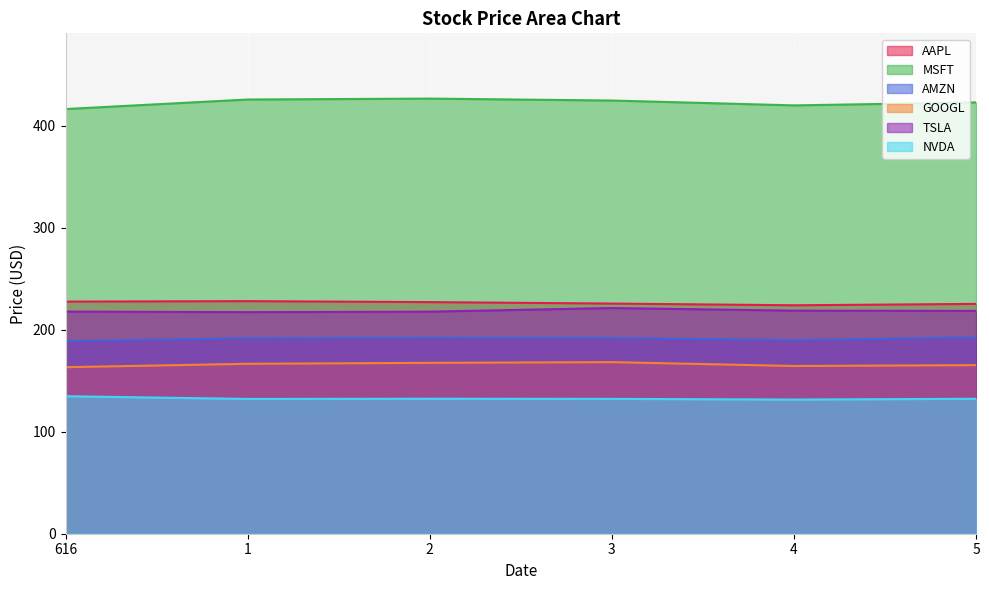

What position from the right is 5?

1